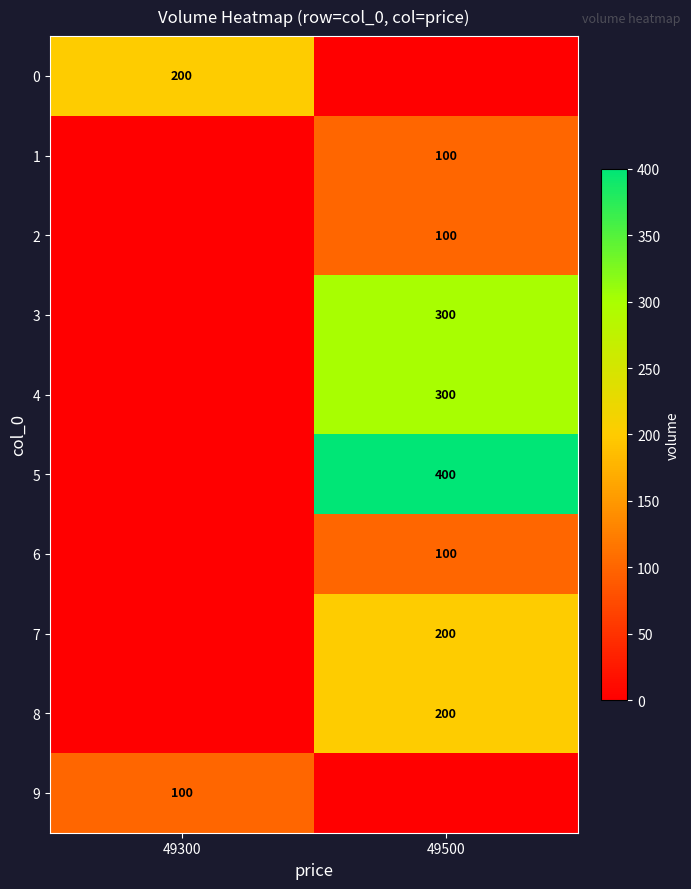

Is it true that 5 equals 400 at 49500?

True